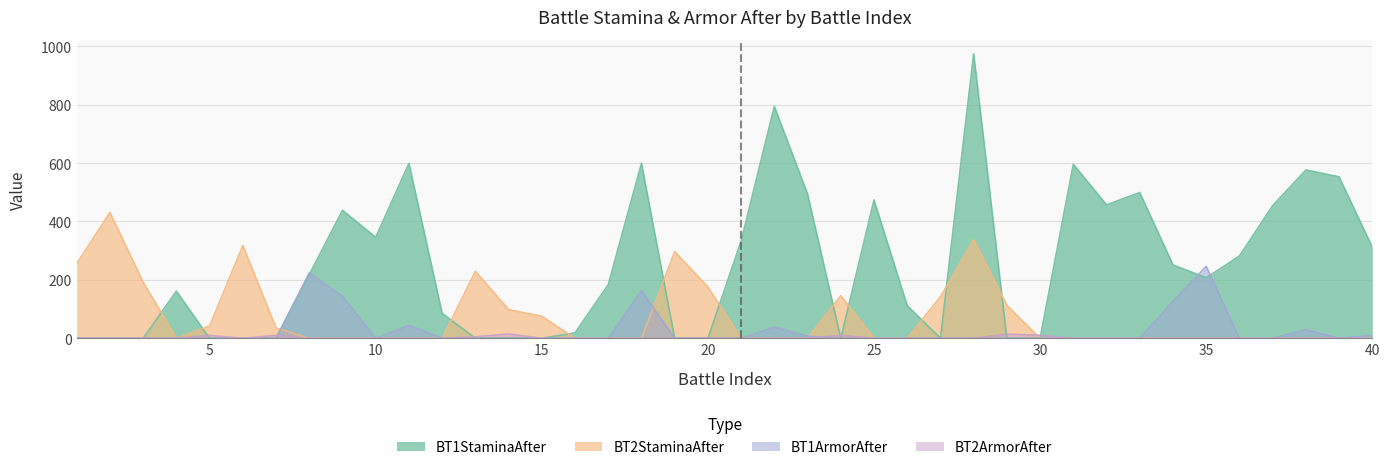

Reading left to right, transcribe all the data shown in this chart.

BT1StaminaAfter: 1=0.0	2=0.0	3=0.0	4=161.6	5=0.0	6=0.0	7=0.0	8=218.3	9=438.1	10=345.6	11=599.0	12=85.5	13=0.0	14=0.3	15=0.0	16=18.7	17=183.7	18=599.0	19=0.0	20=0.0	21=332.9	22=793.6	23=493.9	24=0.0	25=473.6	26=111.8	27=0.0	28=973.6	29=0.0	30=0.0	31=595.8	32=456.9	33=499.0	34=251.2	35=207.2	36=281.8	37=454.1	38=576.4	39=552.7	40=311.9
BT2StaminaAfter: 1=256.1	2=430.6	3=192.0	4=0.0	5=42.1	6=317.8	7=35.3	8=0.0	9=0.0	10=0.0	11=0.0	12=0.0	13=229.8	14=98.3	15=75.4	16=0.0	17=0.0	18=0.0	19=297.0	20=175.4	21=0.0	22=0.0	23=0.0	24=145.8	25=0.0	26=0.0	27=142.5	28=337.4	29=112.8	30=0.0	31=0.0	32=0.0	33=0.0	34=0.0	35=0.0	36=0.0	37=0.0	38=0.0	39=0.0	40=0.0
BT1ArmorAfter: 1=0.0	2=0.0	3=0.0	4=0.0	5=0.0	6=0.0	7=0.0	8=224.3	9=144.4	10=0.0	11=44.9	12=0.0	13=0.0	14=0.5	15=0.0	16=0.0	17=0.0	18=163.0	19=0.0	20=0.0	21=0.0	22=38.5	23=7.1	24=0.0	25=0.0	26=0.0	27=0.0	28=0.4	29=0.0	30=0.0	31=0.0	32=0.0	33=0.0	34=126.6	35=246.5	36=0.0	37=0.0	38=30.0	39=0.0	40=10.0
BT2ArmorAfter: 1=0.9	2=0.0	3=0.4	4=0.0	5=10.0	6=0.0	7=10.0	8=0.0	9=0.0	10=0.0	11=0.0	12=0.0	13=5.0	14=15.0	15=0.0	16=0.0	17=0.0	18=0.0	19=0.0	20=0.0	21=0.0	22=0.0	23=0.0	24=10.0	25=0.0	26=0.0	27=0.0	28=0.0	29=14.6	30=10.0	31=0.0	32=0.0	33=0.0	34=0.0	35=0.0	36=0.0	37=0.0	38=0.0	39=0.0	40=0.0